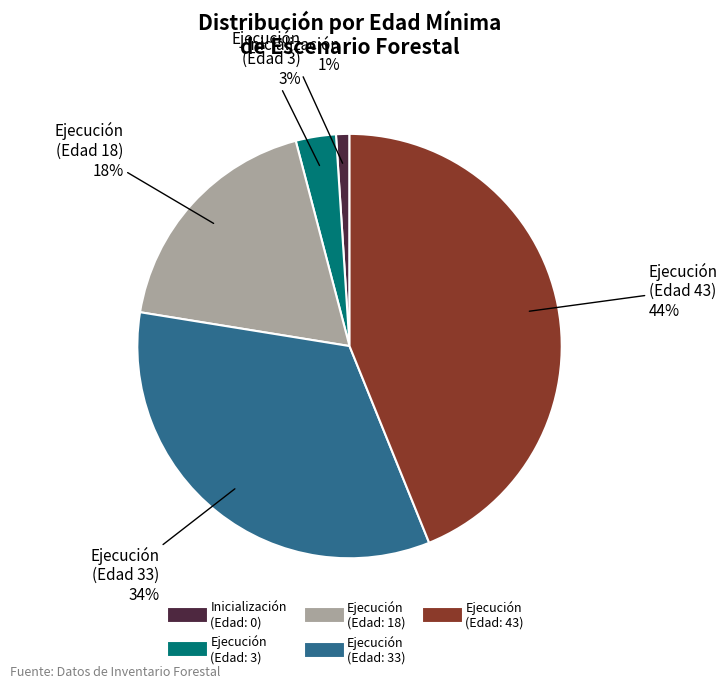

Does any single category account for the majority?

No